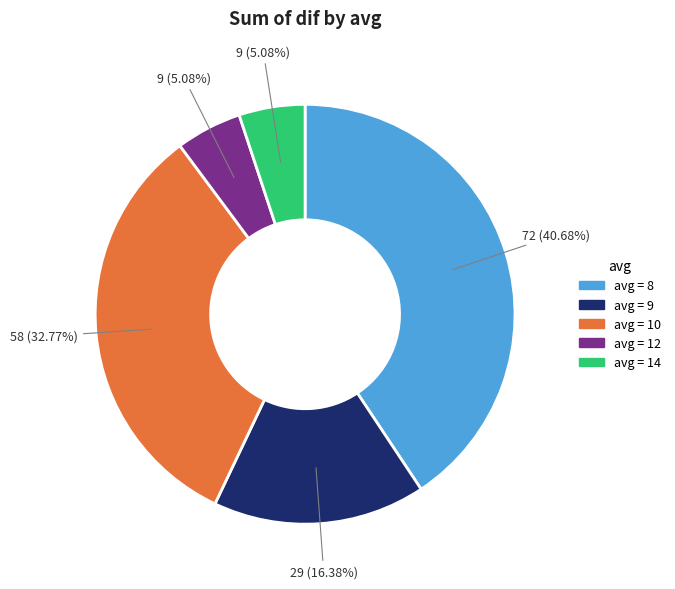

Does any single category account for the majority?

No